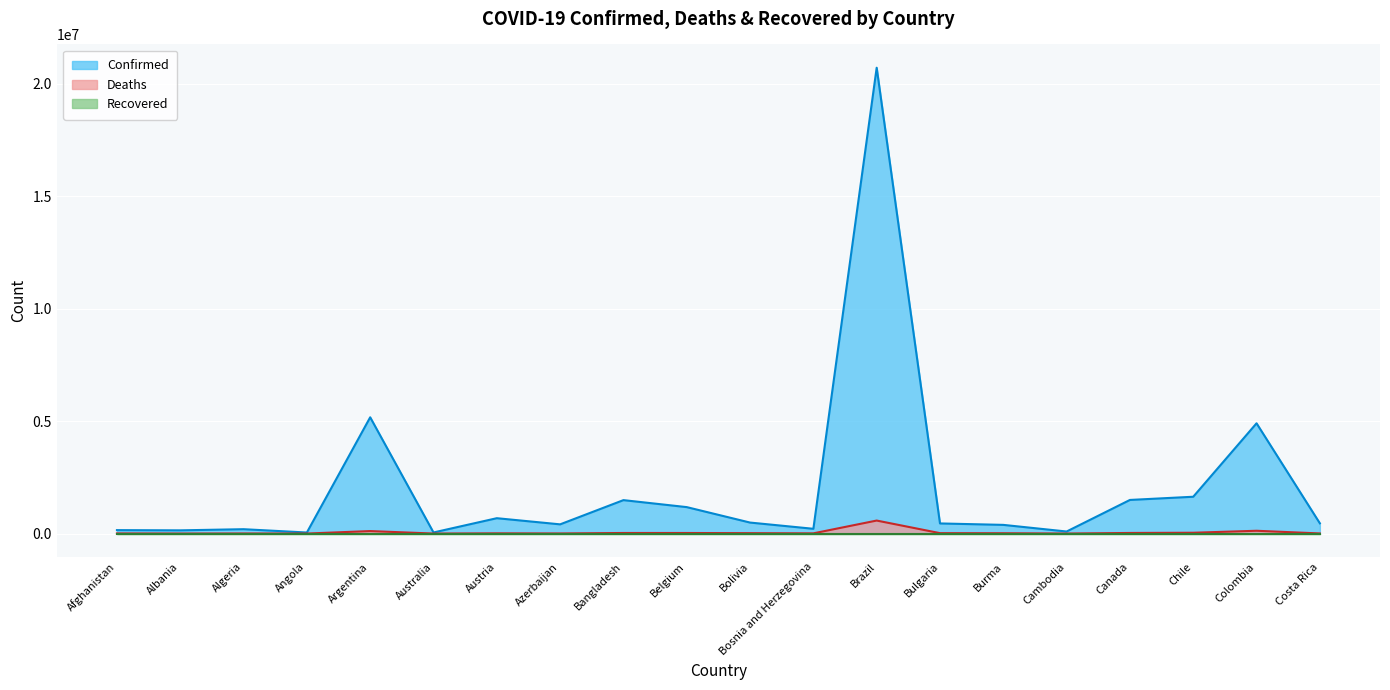

What is the difference between the second highest and second lowest values in the Confirmed series?

5118850